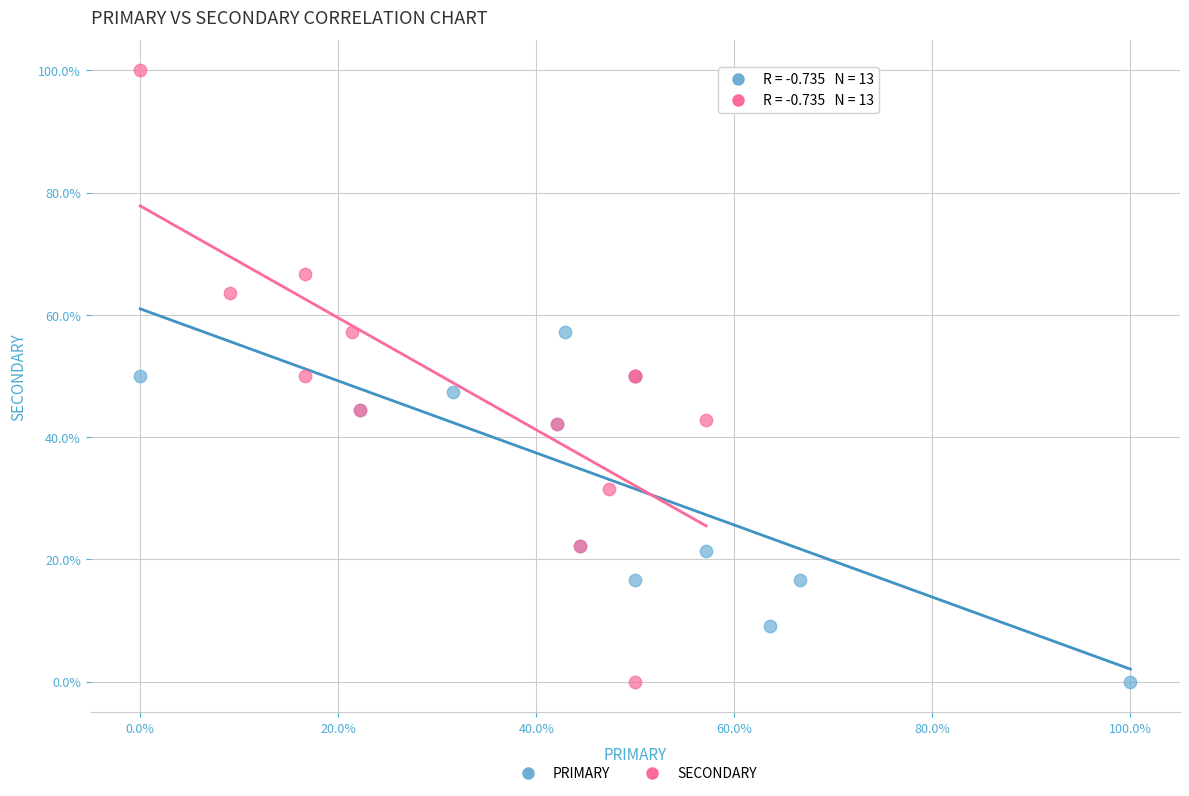

Which series has the widest spread of Y values?

SECONDARY